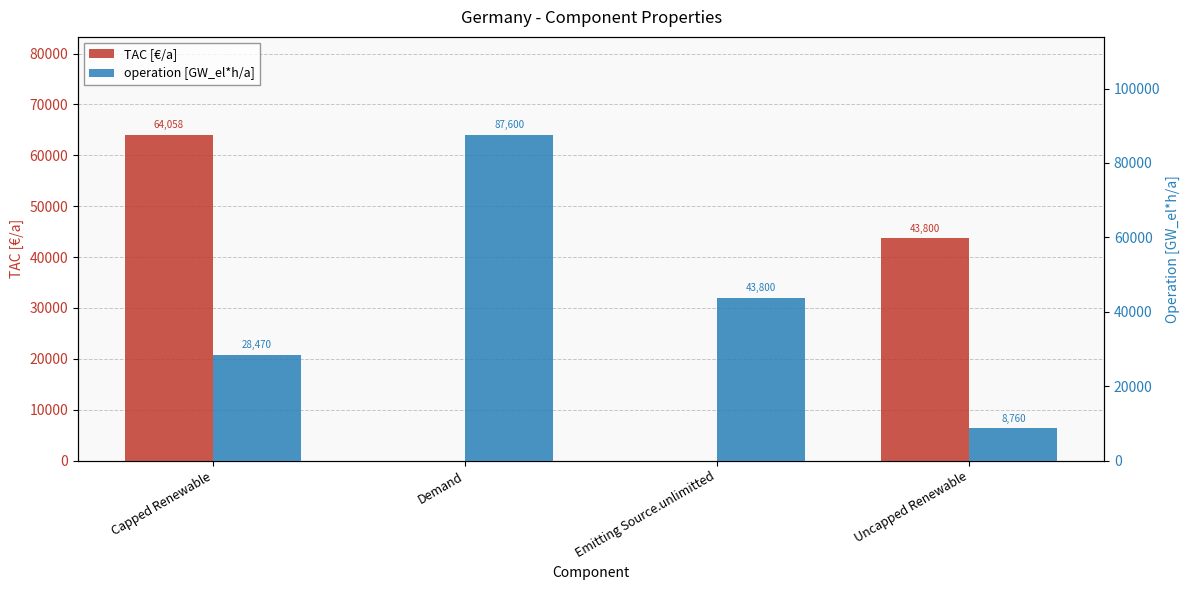

Reading left to right, what are all the values shown in this chart?

TAC [€/a]: 64057.5	0.0	0.0	43800.0
operation [GW_el*h/a]: 28470.0	87600.0	43800.0	8760.0